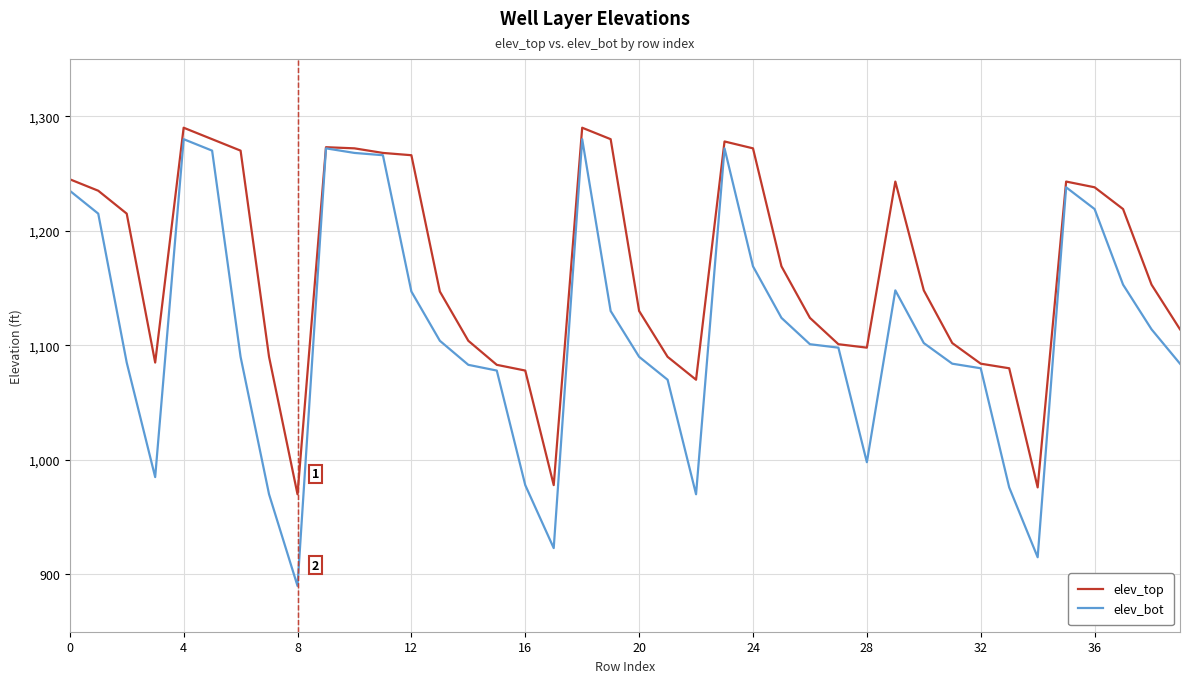

Which series has the widest spread of values?

elev_bot